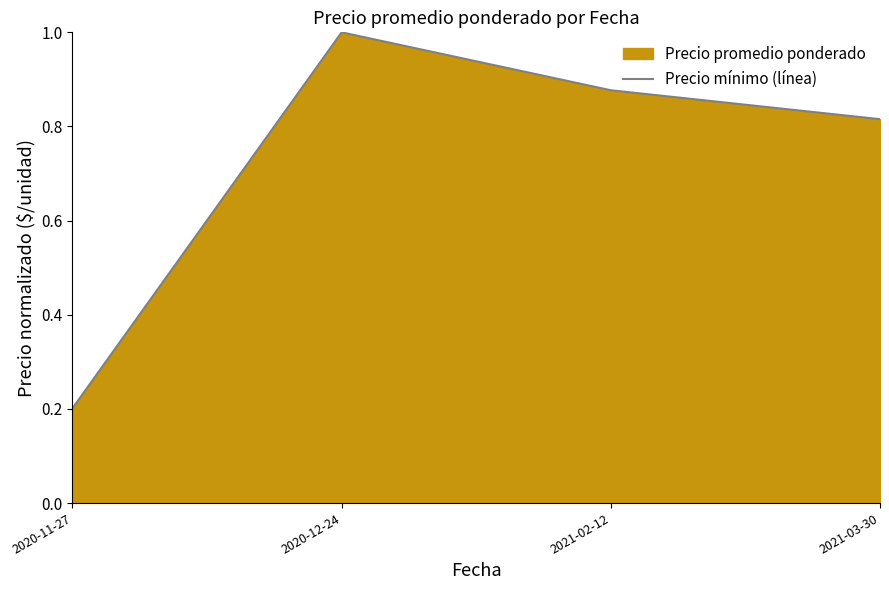

Reading left to right, transcribe all the data shown in this chart.

0.2	1.0	0.9	0.8